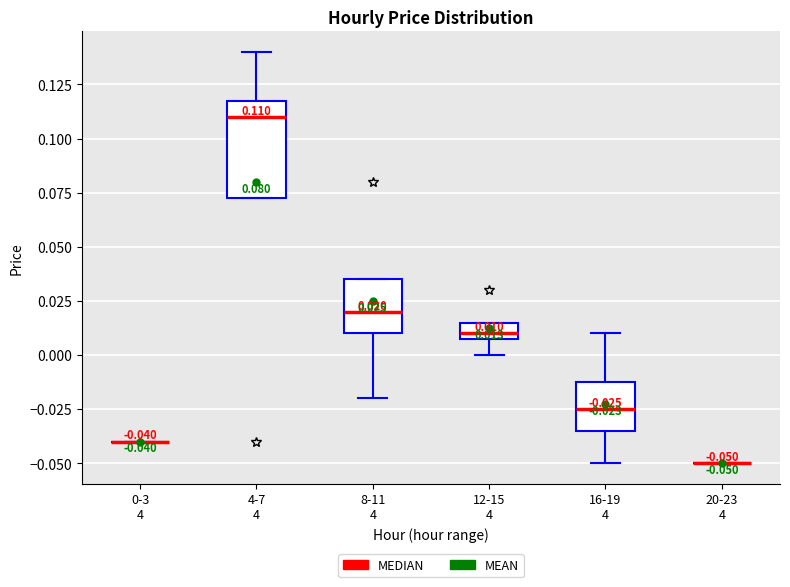

Which box is the tallest, from its lower edge to its upper edge?

4-7 4